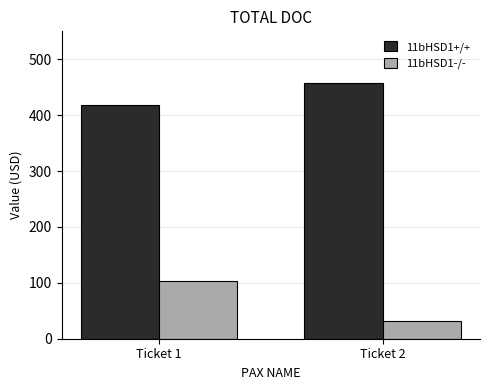

What is the sum of all 11bHSD1-/- values?

134.1